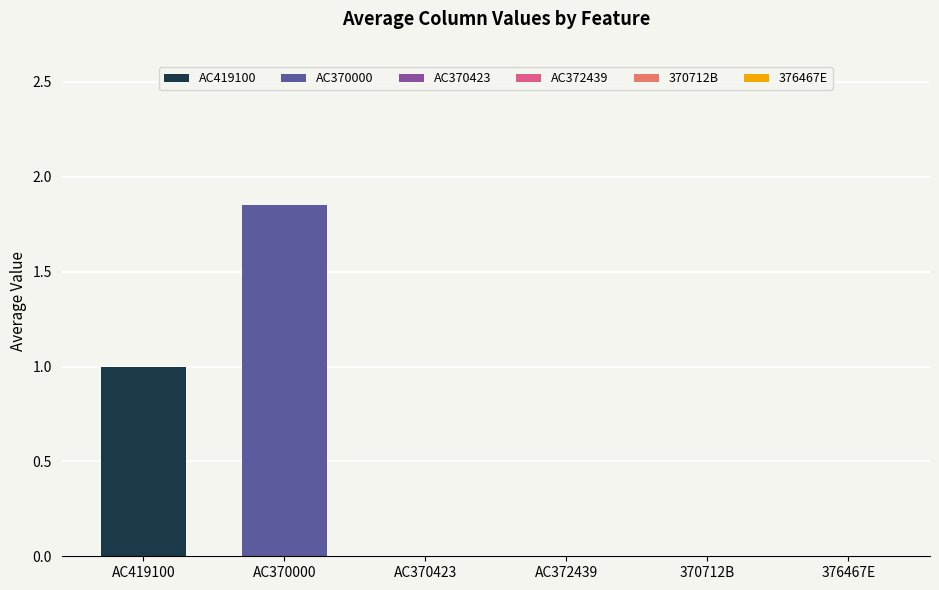

Rank the series by their average value, from highest to lowest.

AC370000, AC419100